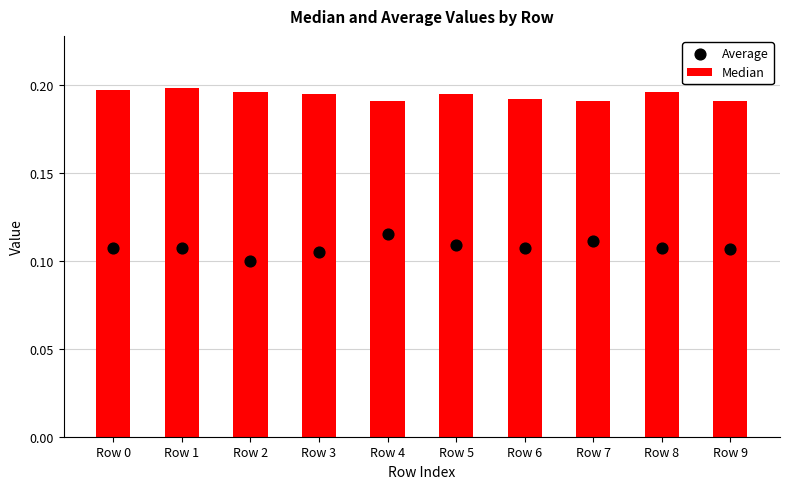

Which series has the largest total across all categories?

Median